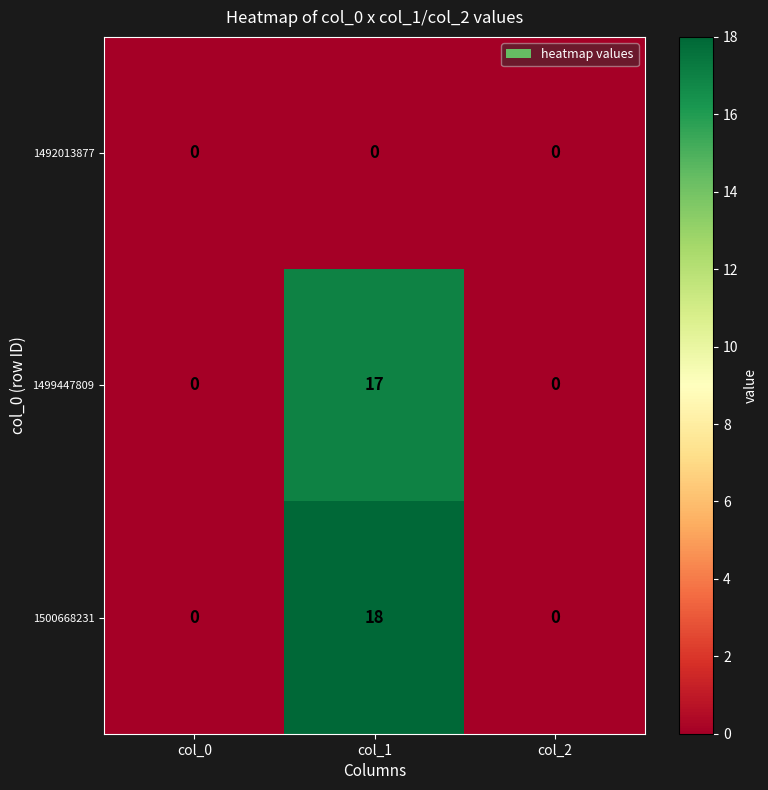

At how many categories does at least one series exceed 3?

1